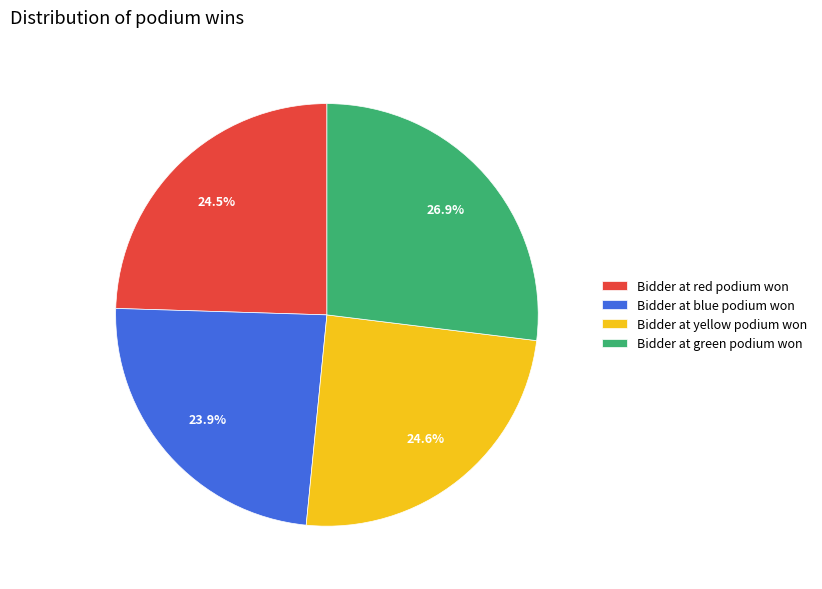

To the nearest percent, what portion does Bidder at blue podium won represent?

24%